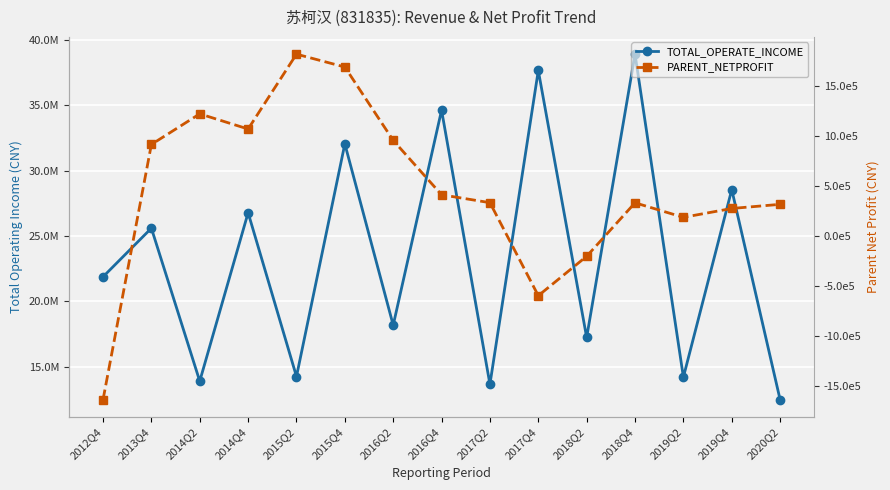

Which category has the highest value across all series?

2018Q4